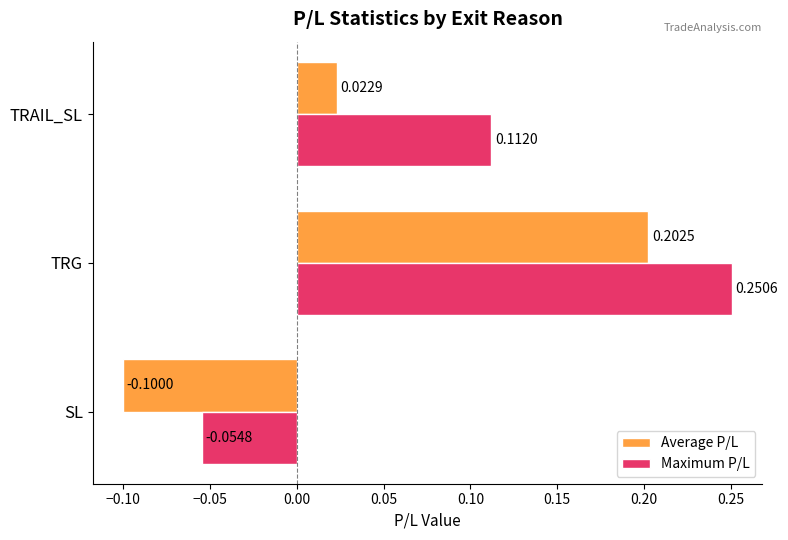

Where is Average P/L nearest to the value 0?

TRAIL_SL